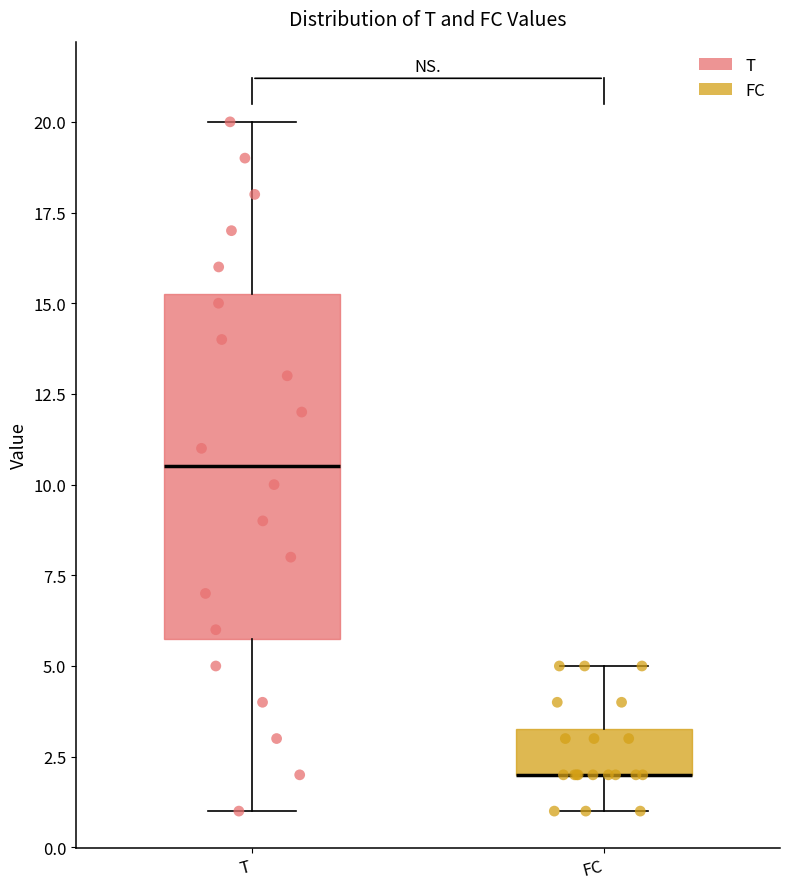

Which box is the tallest, from its lower edge to its upper edge?

T